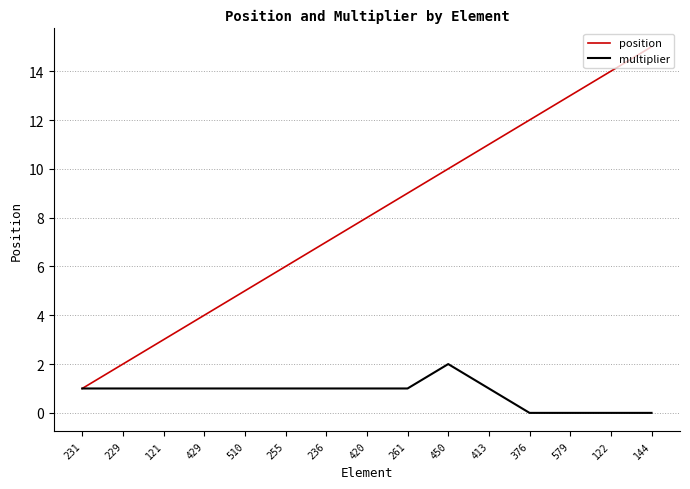

What is the highest value of the position series?

15